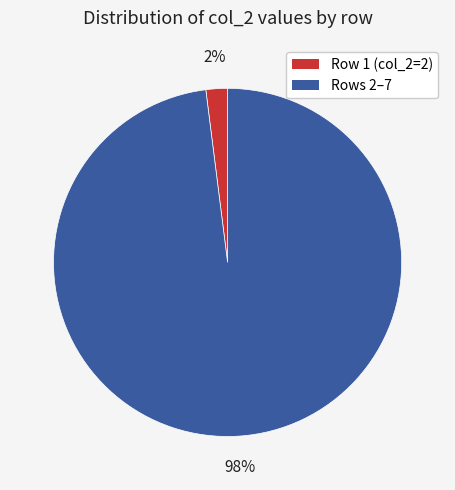

To the nearest percent, what is the average slice percentage?

50%